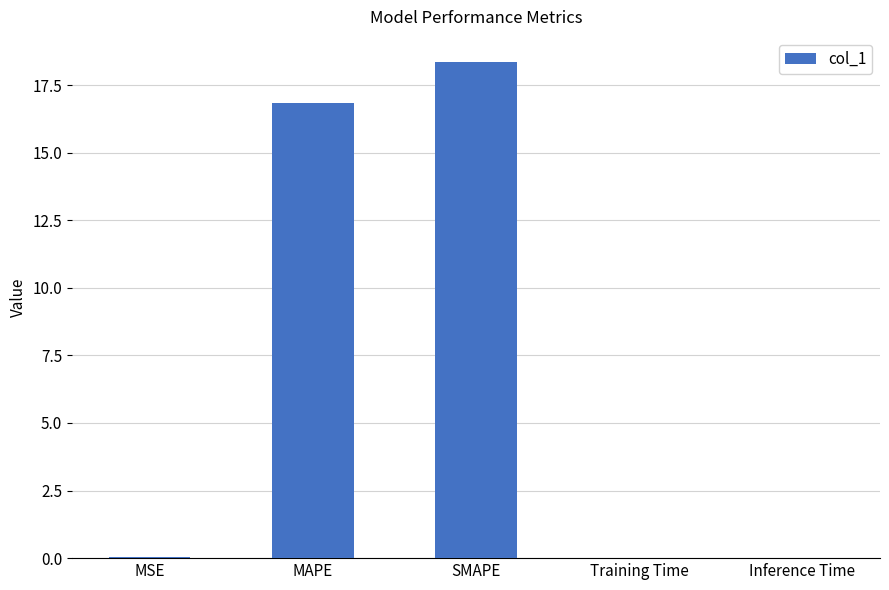

What is the sum of all values?

35.2